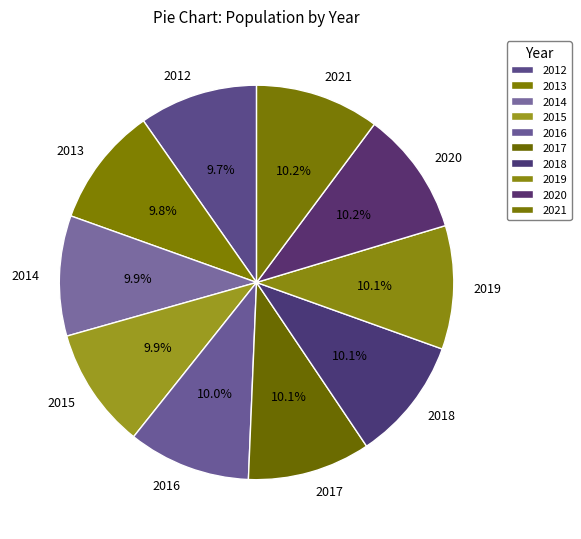

What portion of the pie excludes 2014?

90.1%